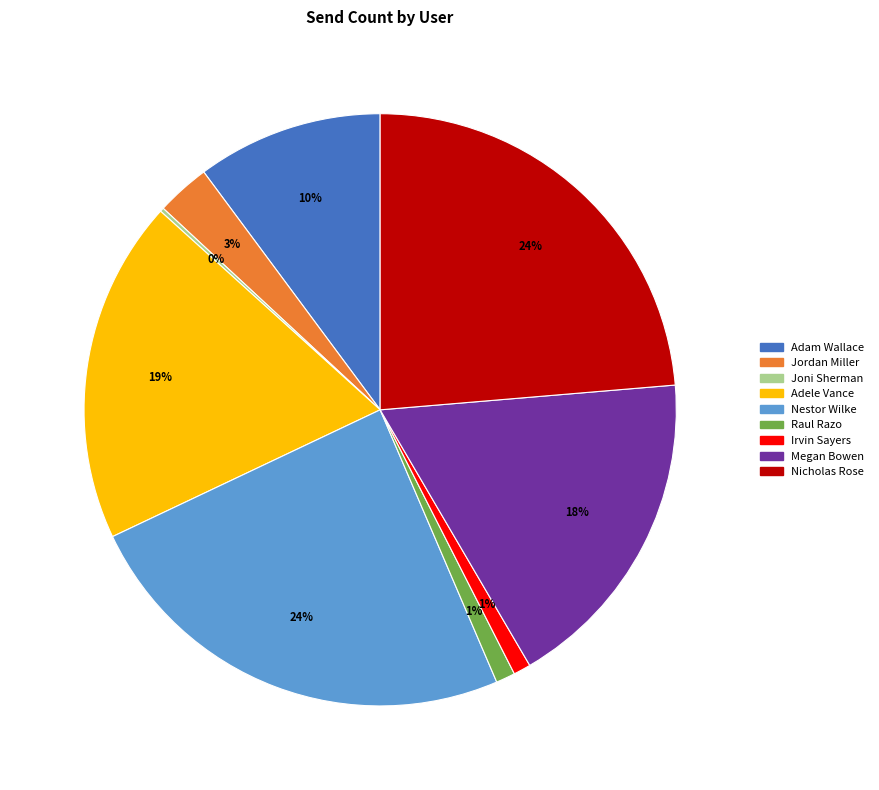

Which has a higher value, Nestor Wilke or Irvin Sayers?

Nestor Wilke